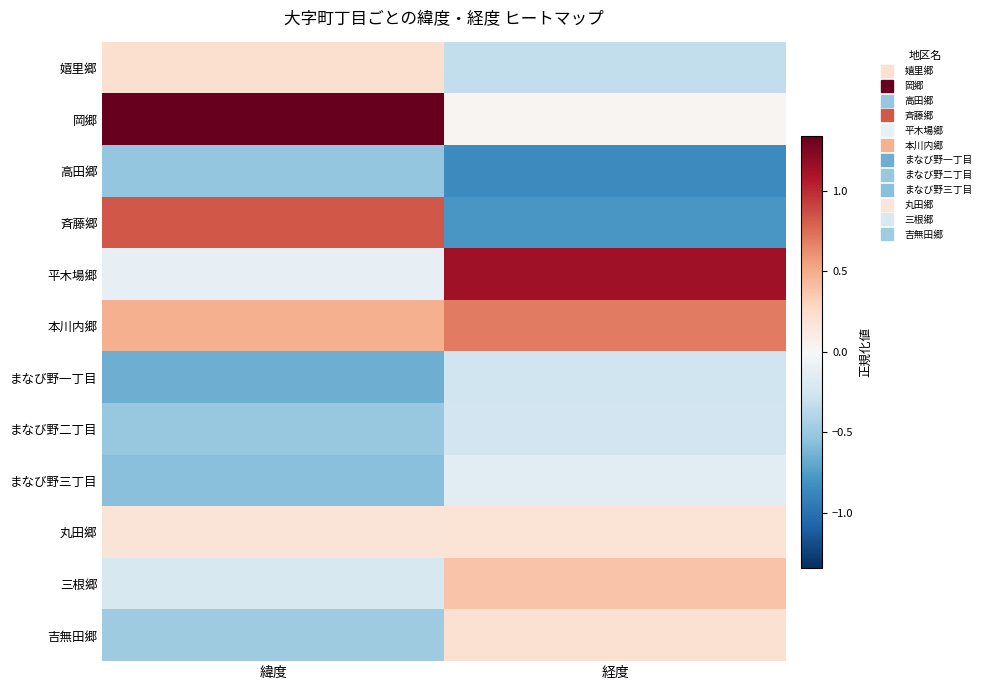

How many data points does each series have?

2